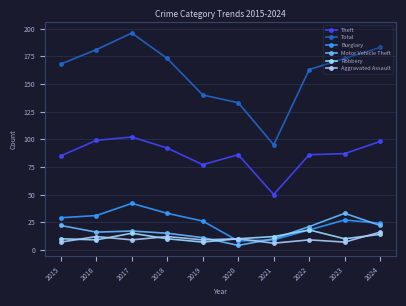

Reading left to right, transcribe all the data shown in this chart.

Theft: 2015=85	2016=99	2017=102	2018=92	2019=77	2020=86	2021=50	2022=86	2023=87	2024=98
Total: 2015=168	2016=181	2017=196	2018=173	2019=140	2020=133	2021=95	2022=163	2023=173	2024=183
Burglary: 2015=29	2016=31	2017=42	2018=33	2019=26	2020=8	2021=9	2022=18	2023=27	2024=24
Motor Vehicle Theft: 2015=22	2016=16	2017=17	2018=15	2019=11	2020=4	2021=10	2022=21	2023=33	2024=22
Robbery: 2015=10	2016=9	2017=15	2018=10	2019=7	2020=10	2021=12	2022=18	2023=10	2024=14
Aggravated Assault: 2015=7	2016=12	2017=9	2018=12	2019=9	2020=10	2021=6	2022=9	2023=7	2024=16